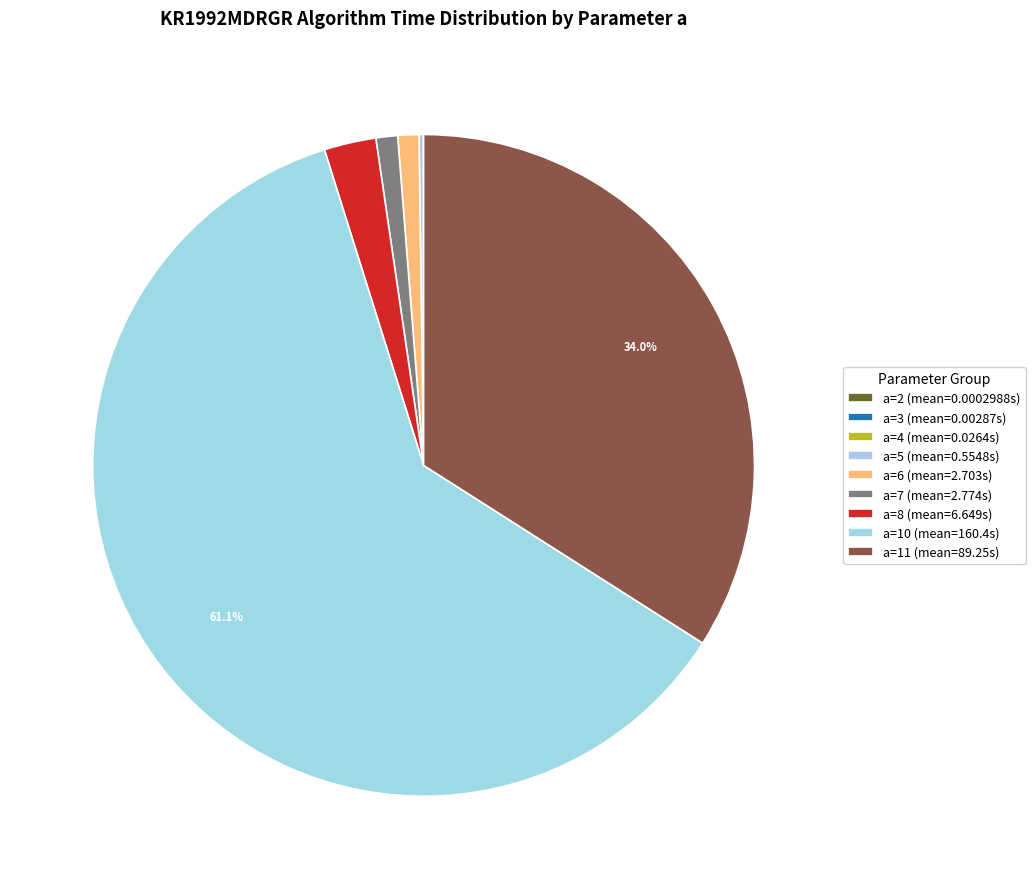

The a=4 slice represents 0% of the pie. True or false?

True